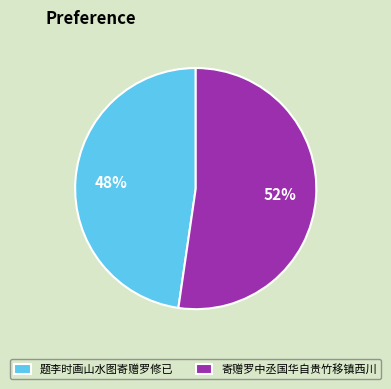

To the nearest percent, what is the average slice percentage?

50%